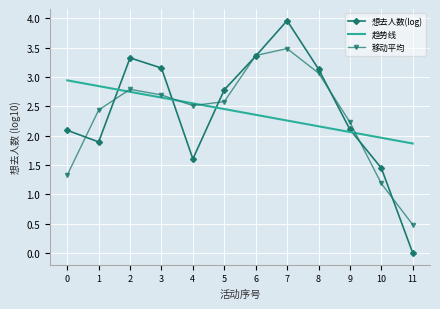

At which label is 想去人数(log) closest to 1?

10